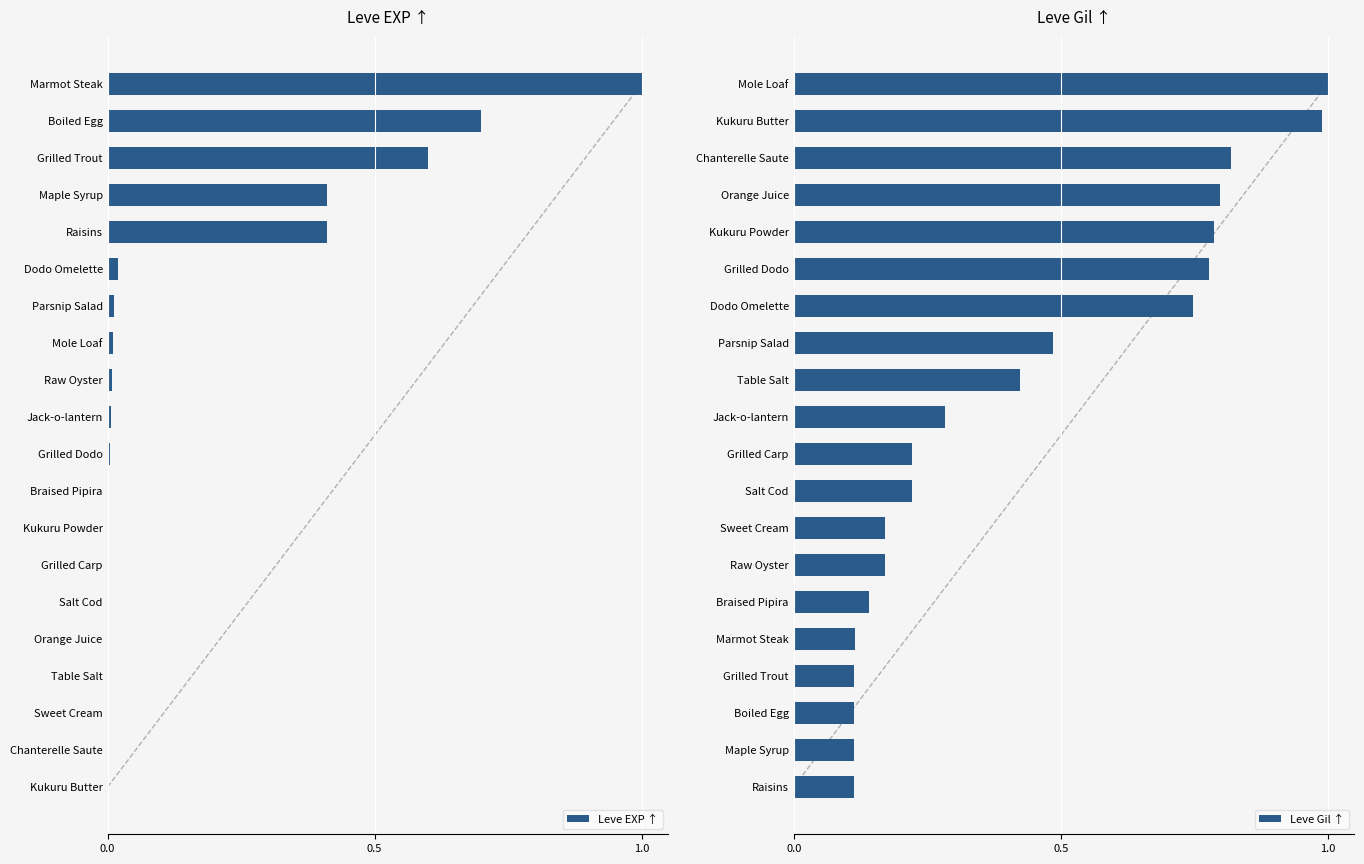

How many bars are there in each group?

2